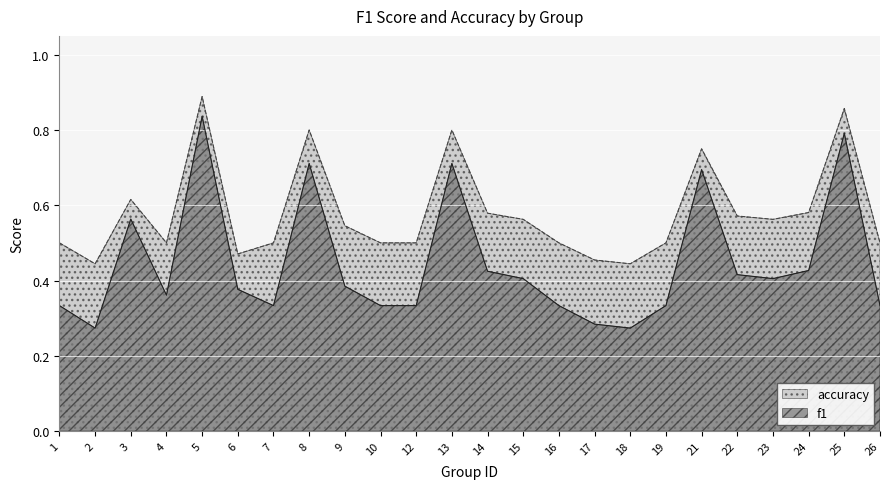

True or false: f1 has a value of 0.8 at 25.

True